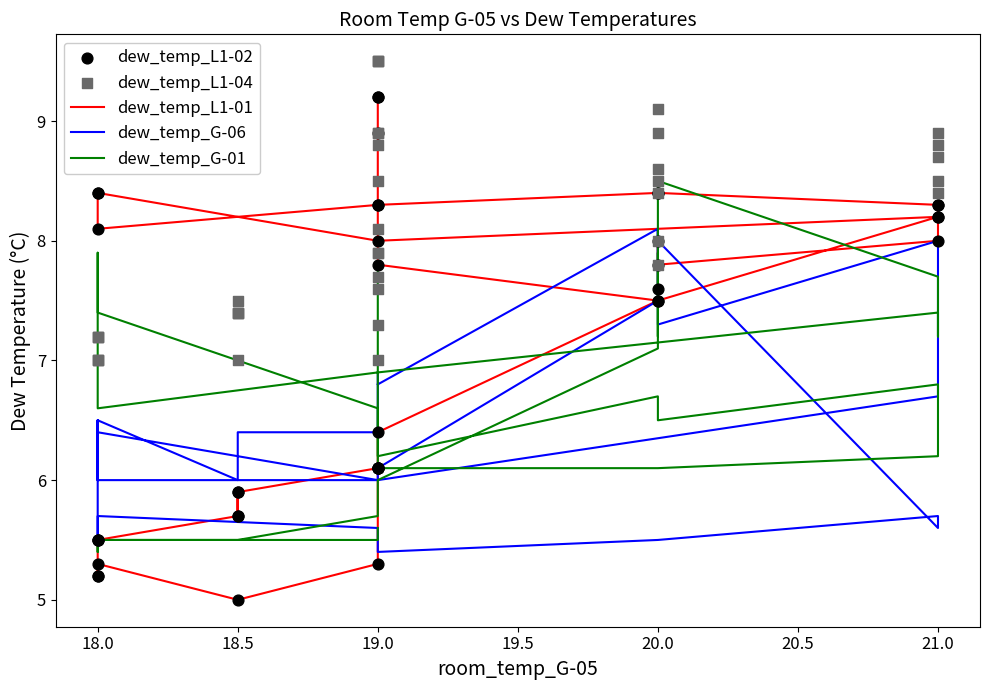

Which series has the largest total across all categories?

dew_temp_L1-04